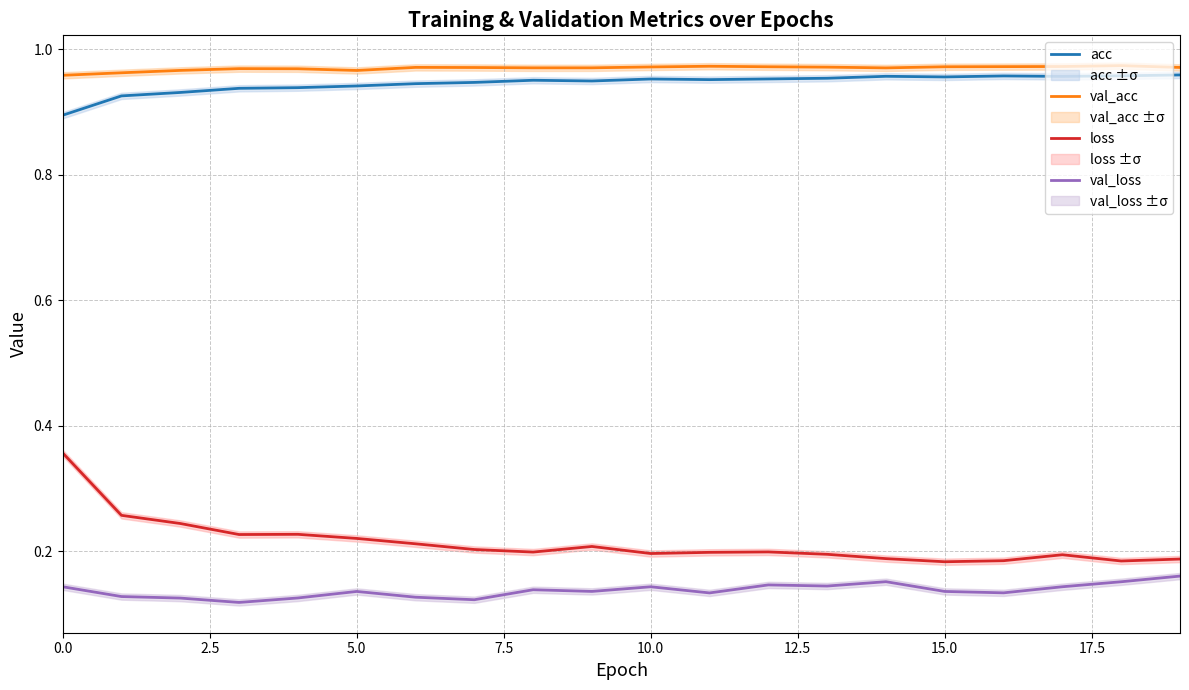

Which series has the largest total across all categories?

val_acc